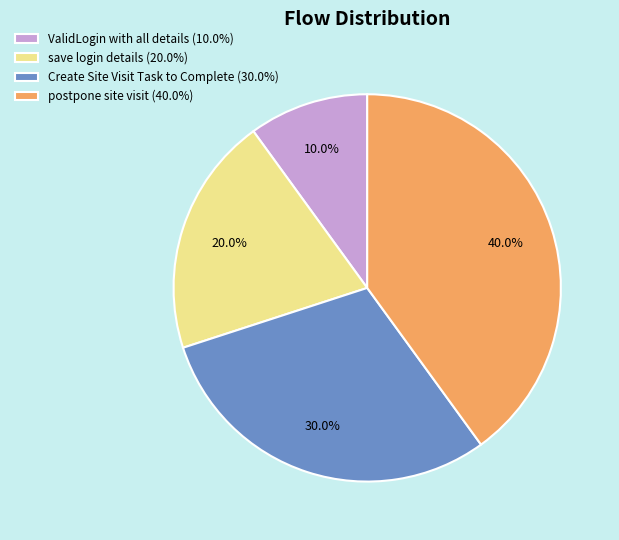

Between postpone site visit (40.0%) and save login details (20.0%), which is larger?

postpone site visit (40.0%)